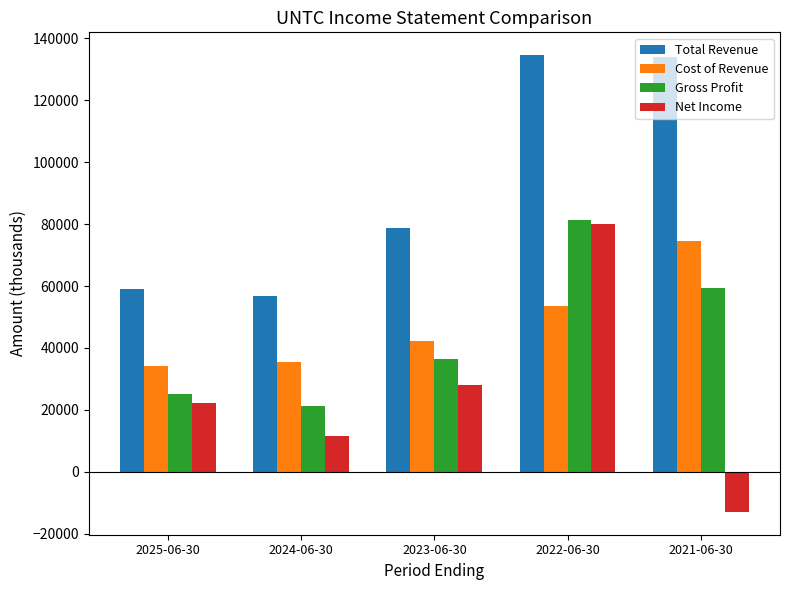

What is the difference between the Cost of Revenue values at 2025-06-30 and 2021-06-30?

40600